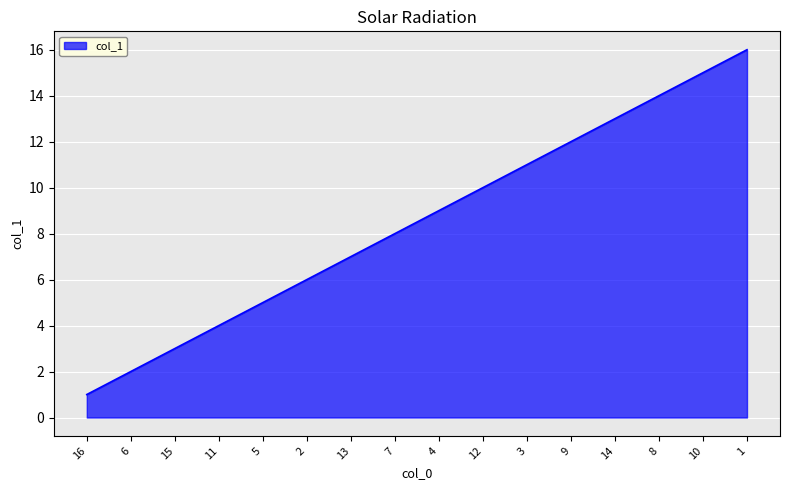

Does the chart display data point markers on the line(s)?

No